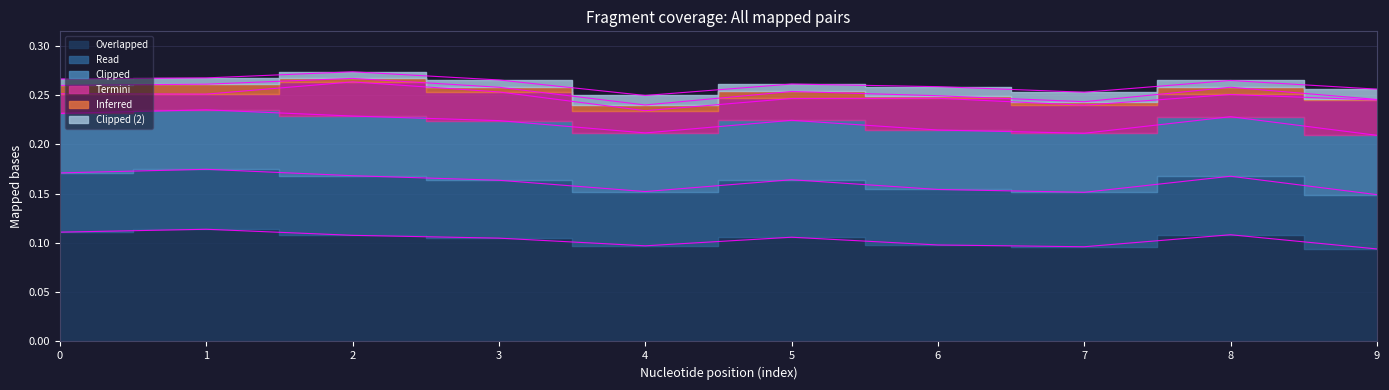

Is it true that 0 equals 0.1 at 0?

True